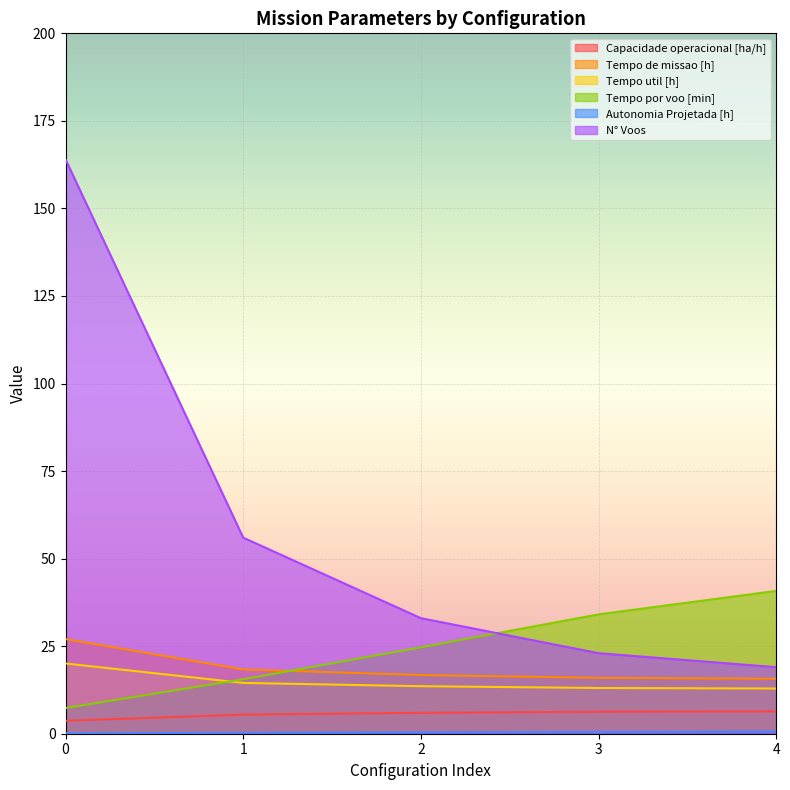

True or false: N° Voos and Tempo de missao [h] intersect in this chart.

False